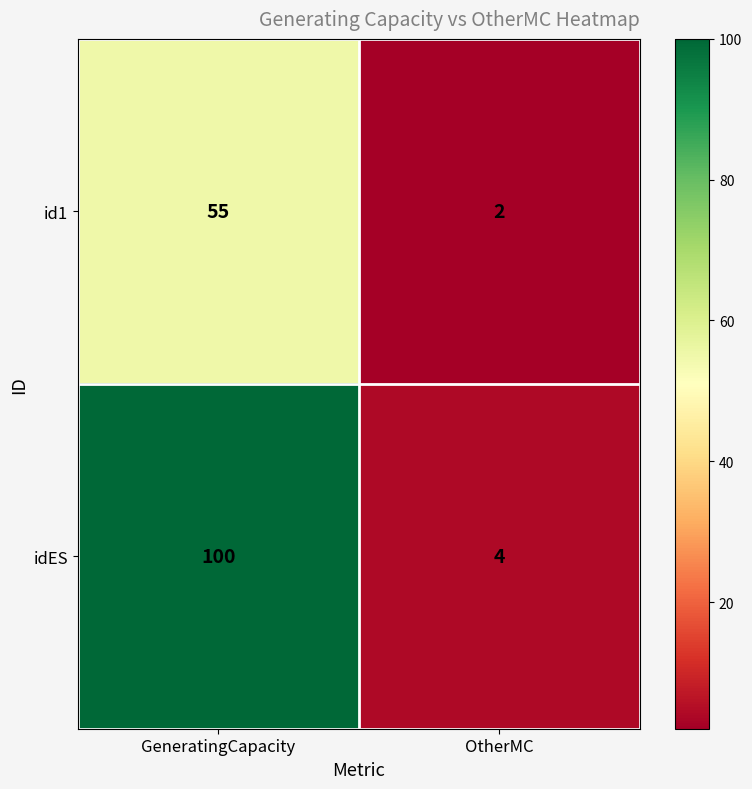

What is the spread (max minus min) of values at GeneratingCapacity?

45